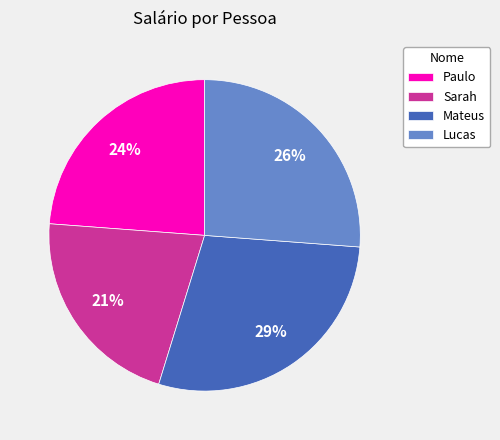

To the nearest percent, what percentage of the pie is Sarah?

21%